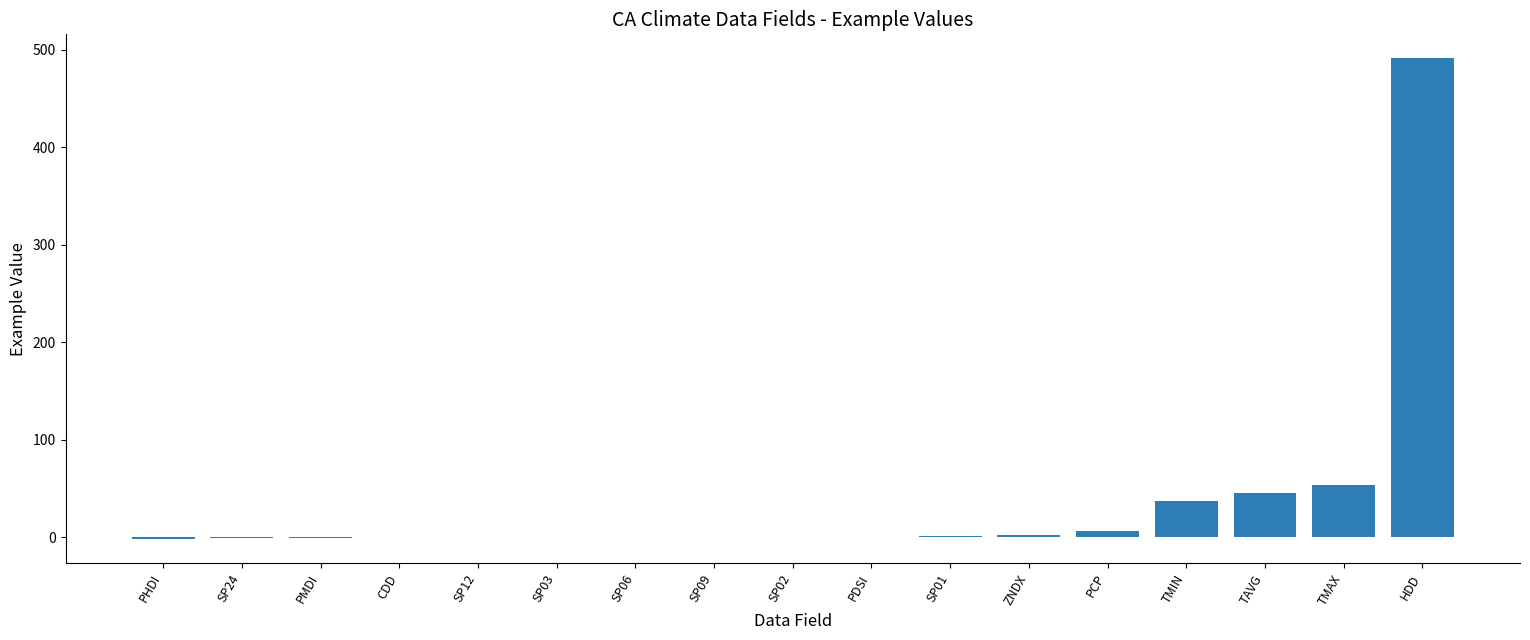

Is it true that the value at TMAX is 53.7?

True